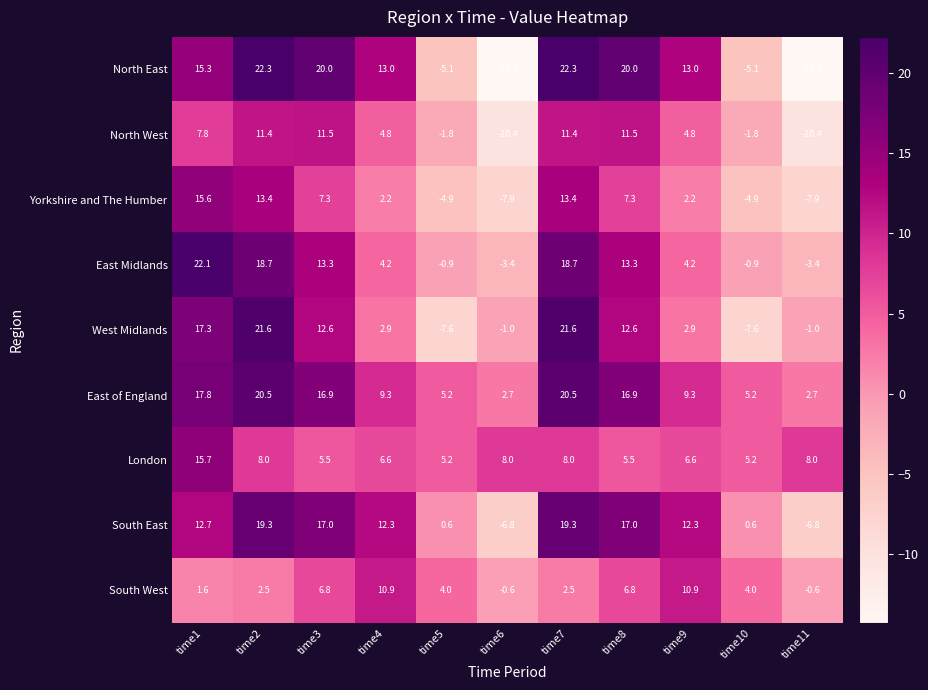

The value of South West at time6 is -0.6. True or false?

True